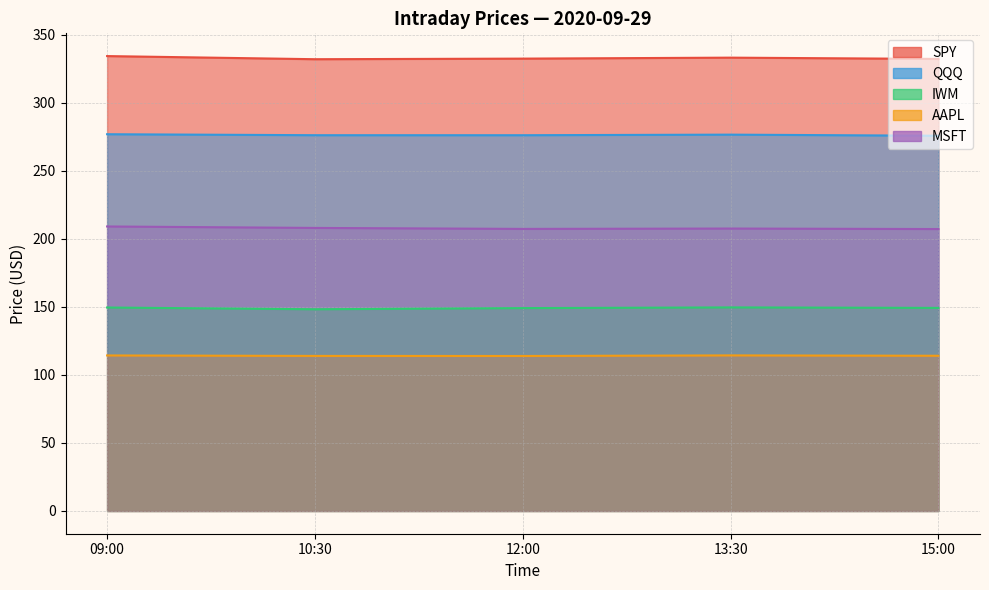

True or false: IWM and MSFT cross at least once.

False